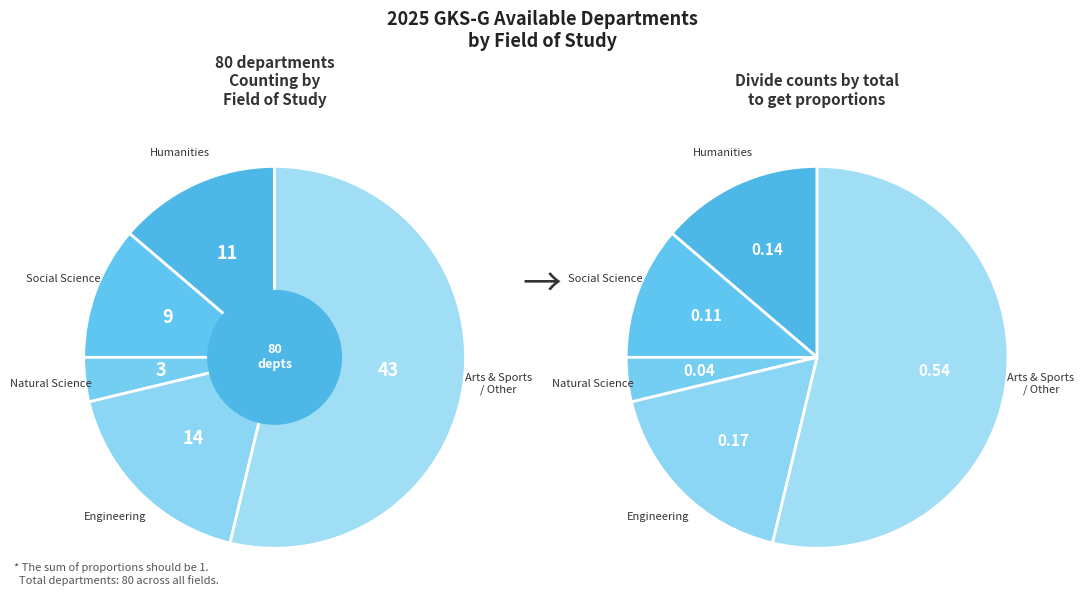

Which category accounts for the majority?

Other